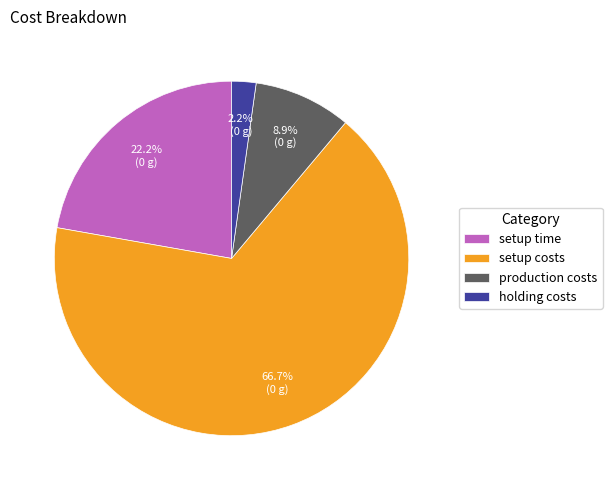

To the nearest percent, what portion does setup time represent?

22%